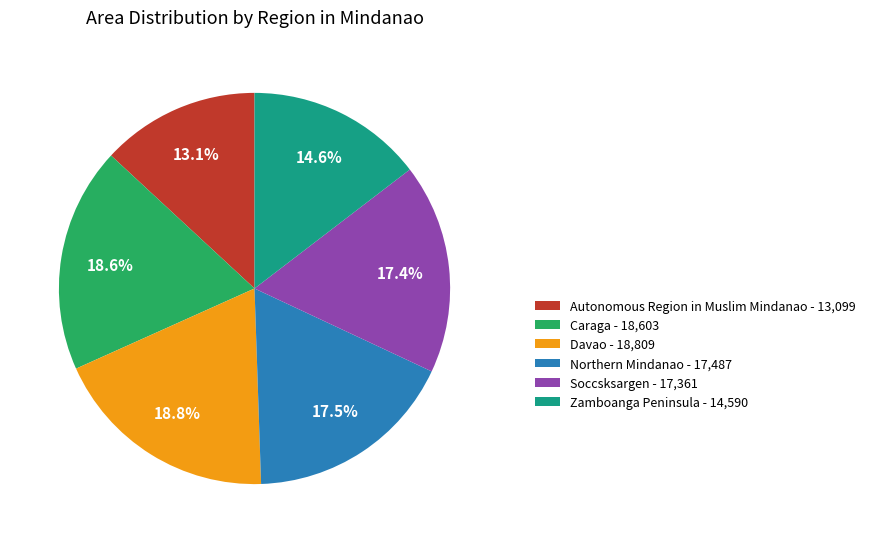

What percentage is the Soccsksargen slice, to the nearest percent?

17%